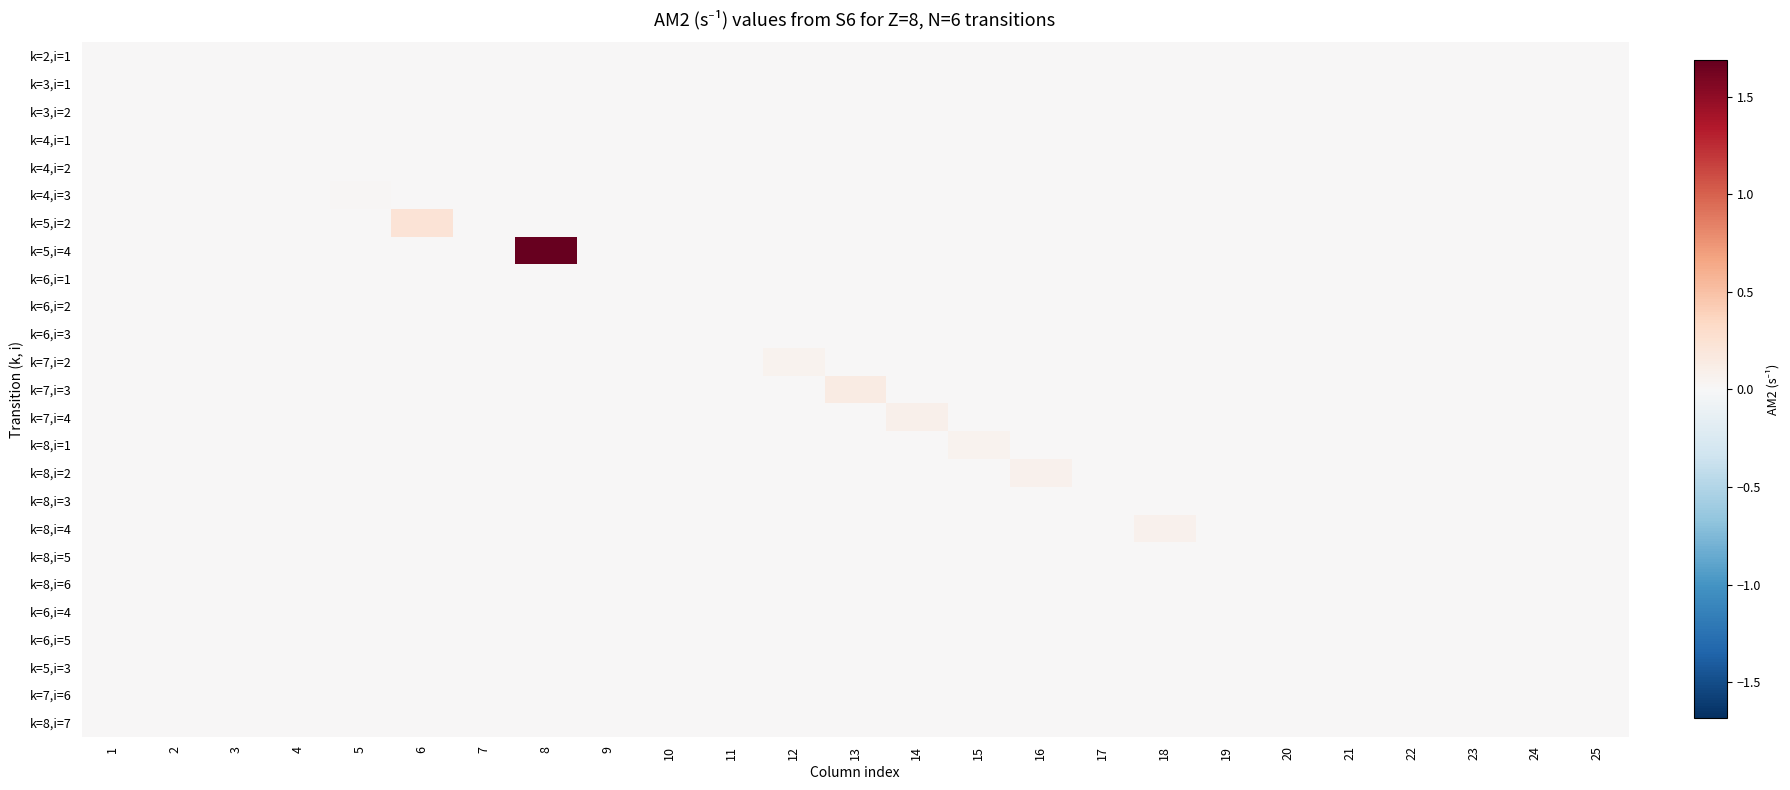

Between 13 and 15, which series saw the biggest shift?

k=7,i=3